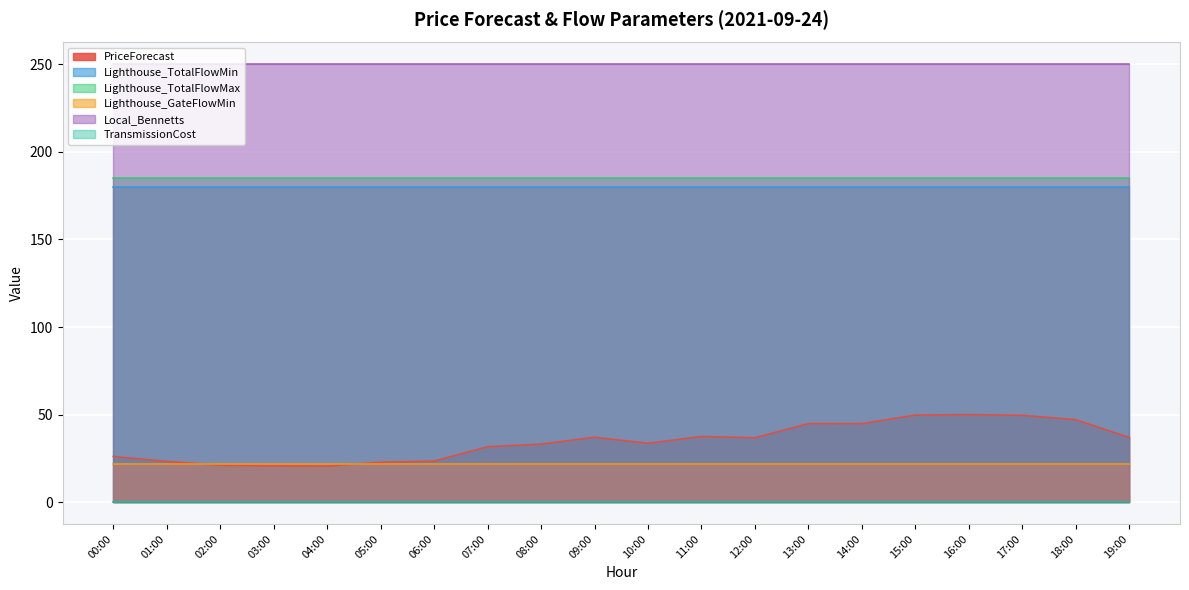

Where is Local_Bennetts nearest to the value 250?

00:00